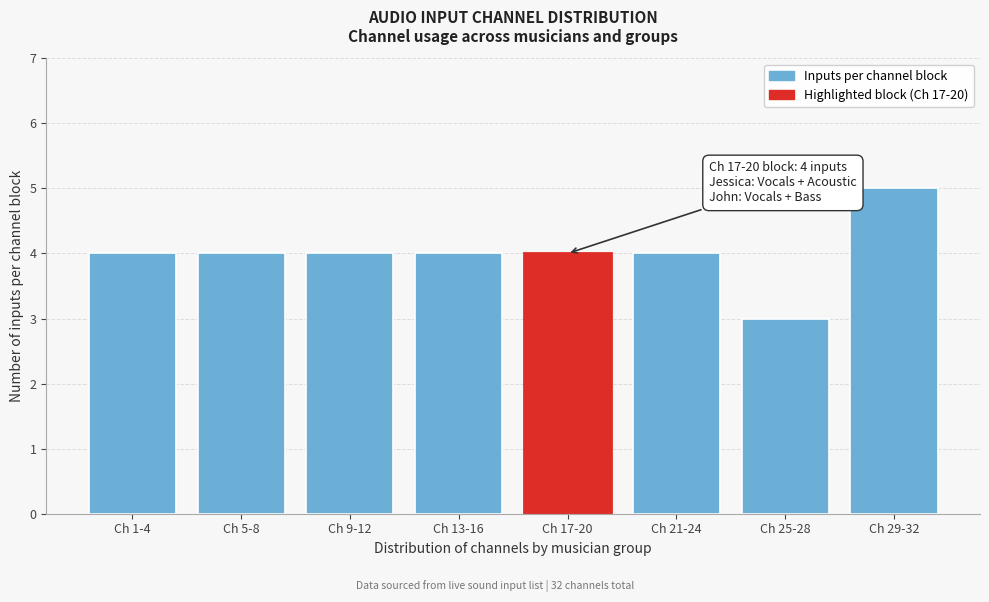

Reading left to right, extract all data points from this chart.

4	4	4	4	4	4	3	5